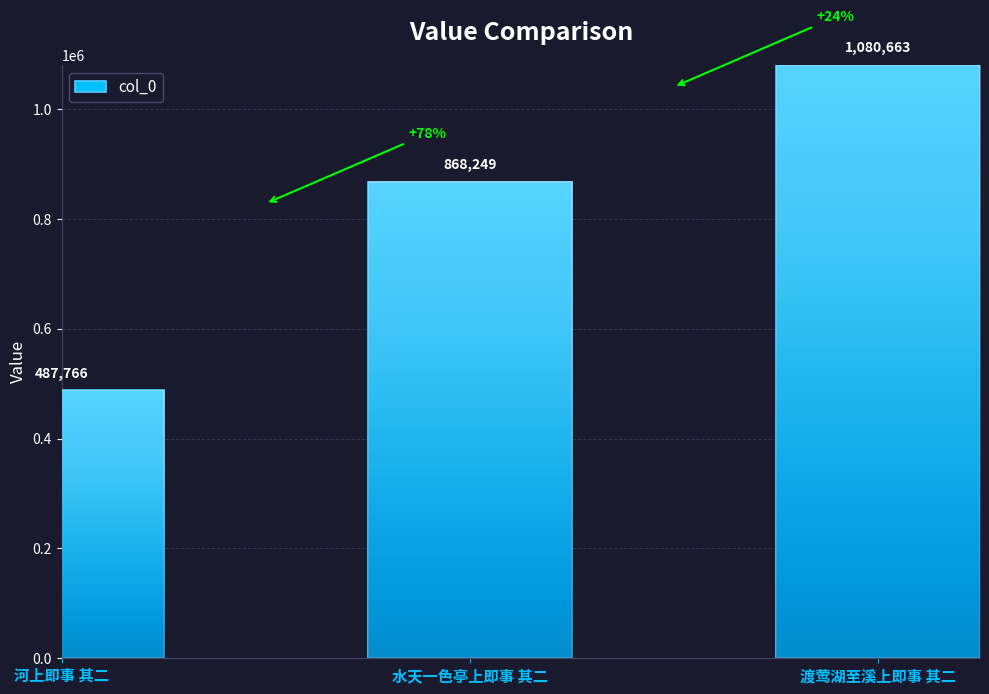

What is the value of the 1st bar from the left?

487766